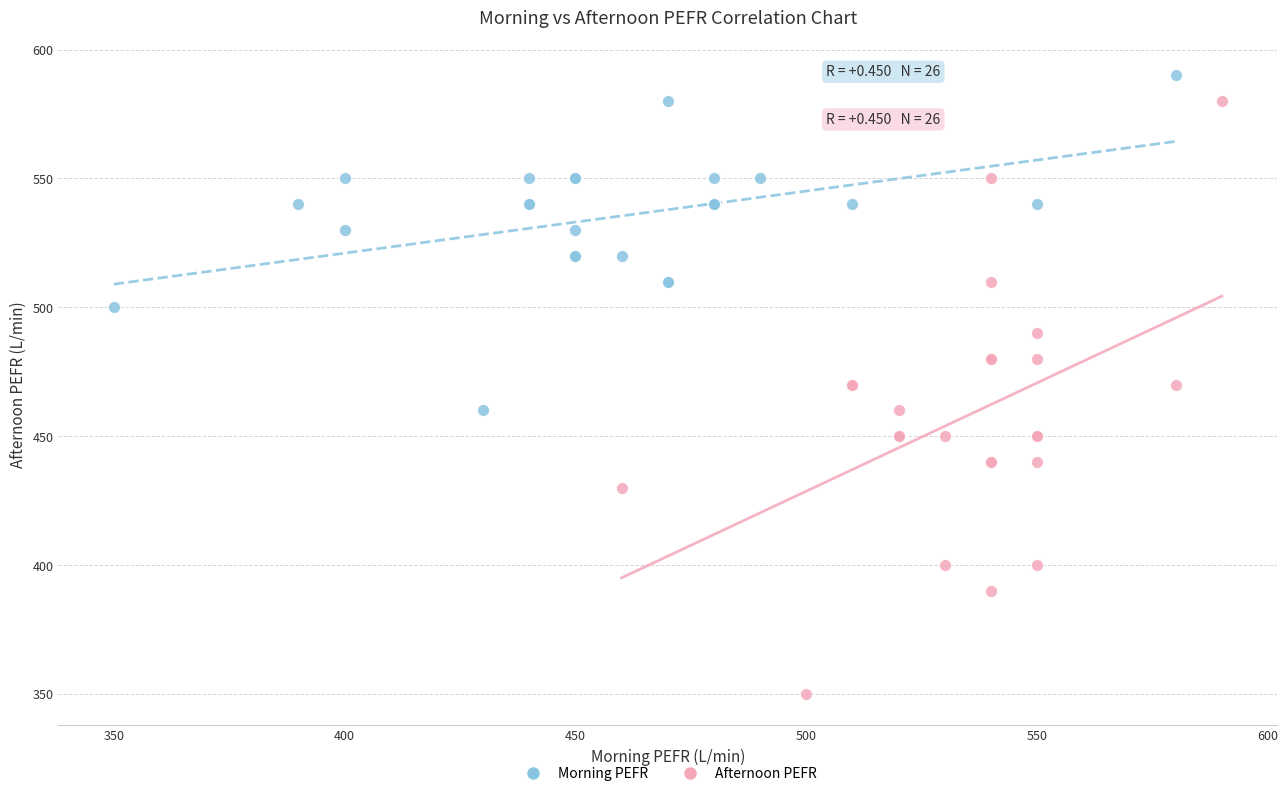

Which series reaches the minimum Y coordinate?

Afternoon PEFR